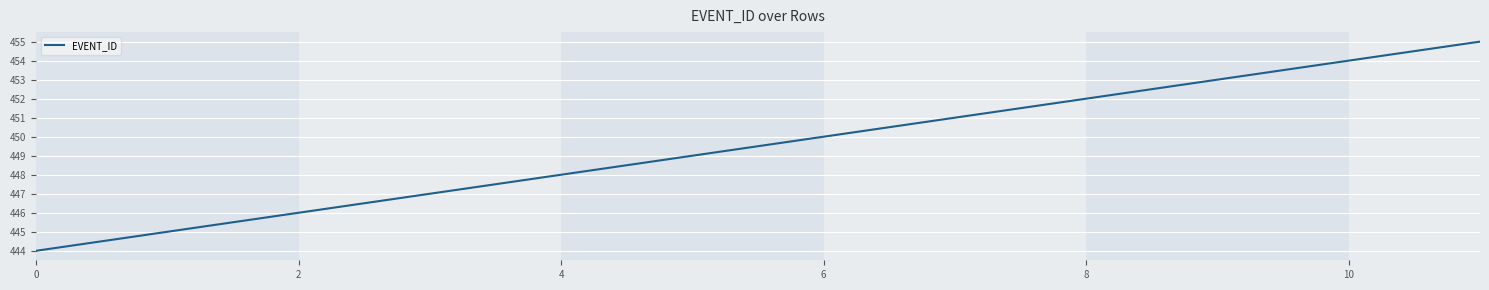

What is the minimum value shown in the chart?

444